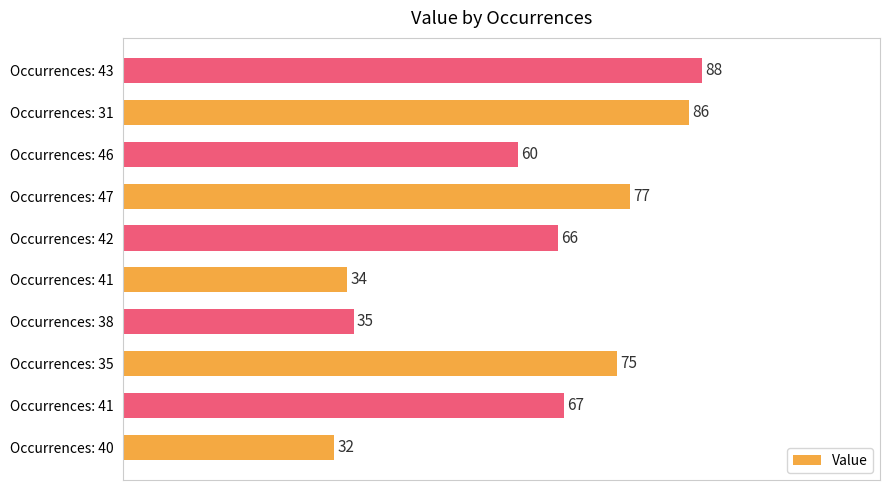

What is the minimum value shown in the chart?

32